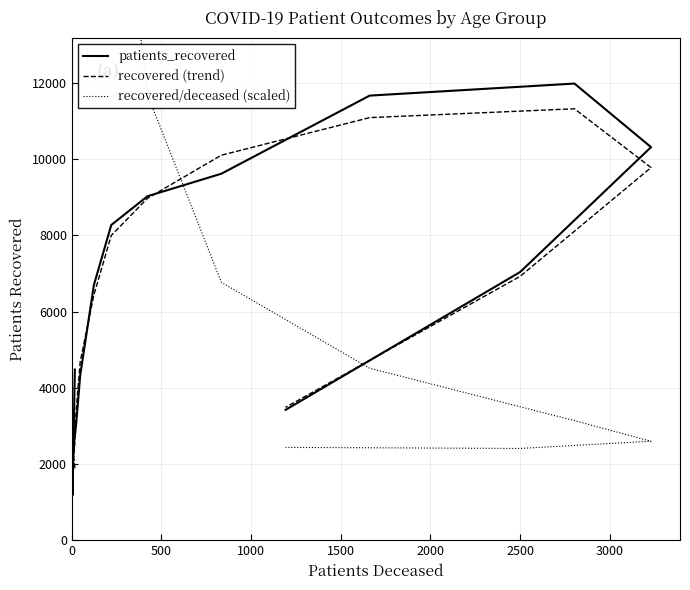

How many distinct data groups are displayed?

3